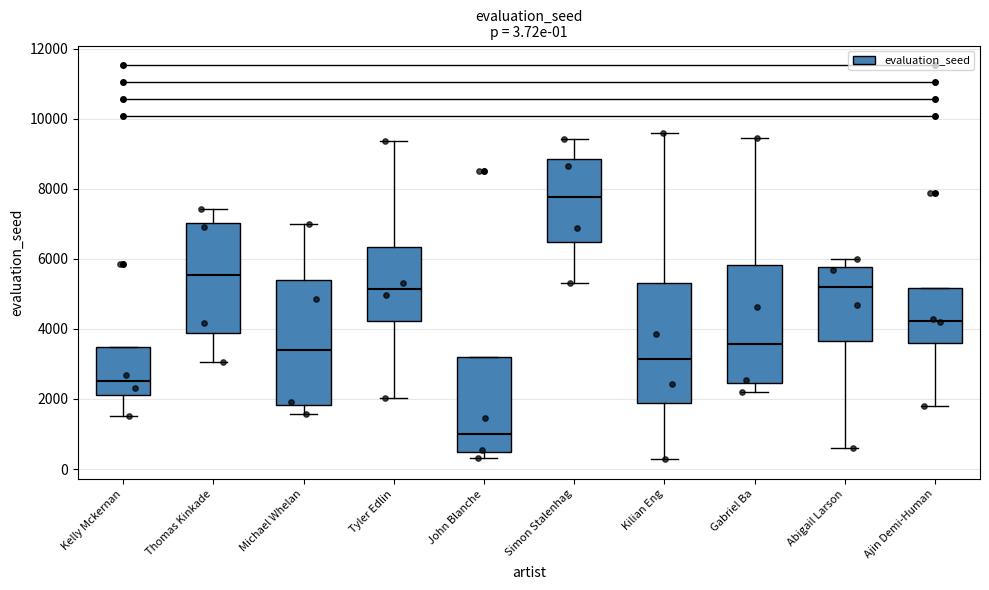

Which box's median line is the lowest?

John Blanche